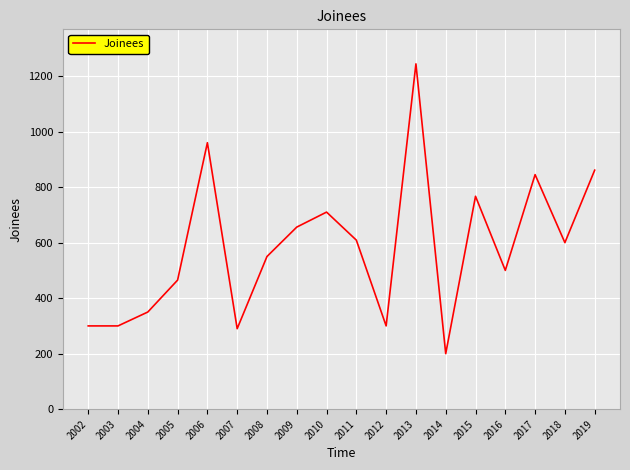

Which has a higher value, 2008 or 2006?

2006